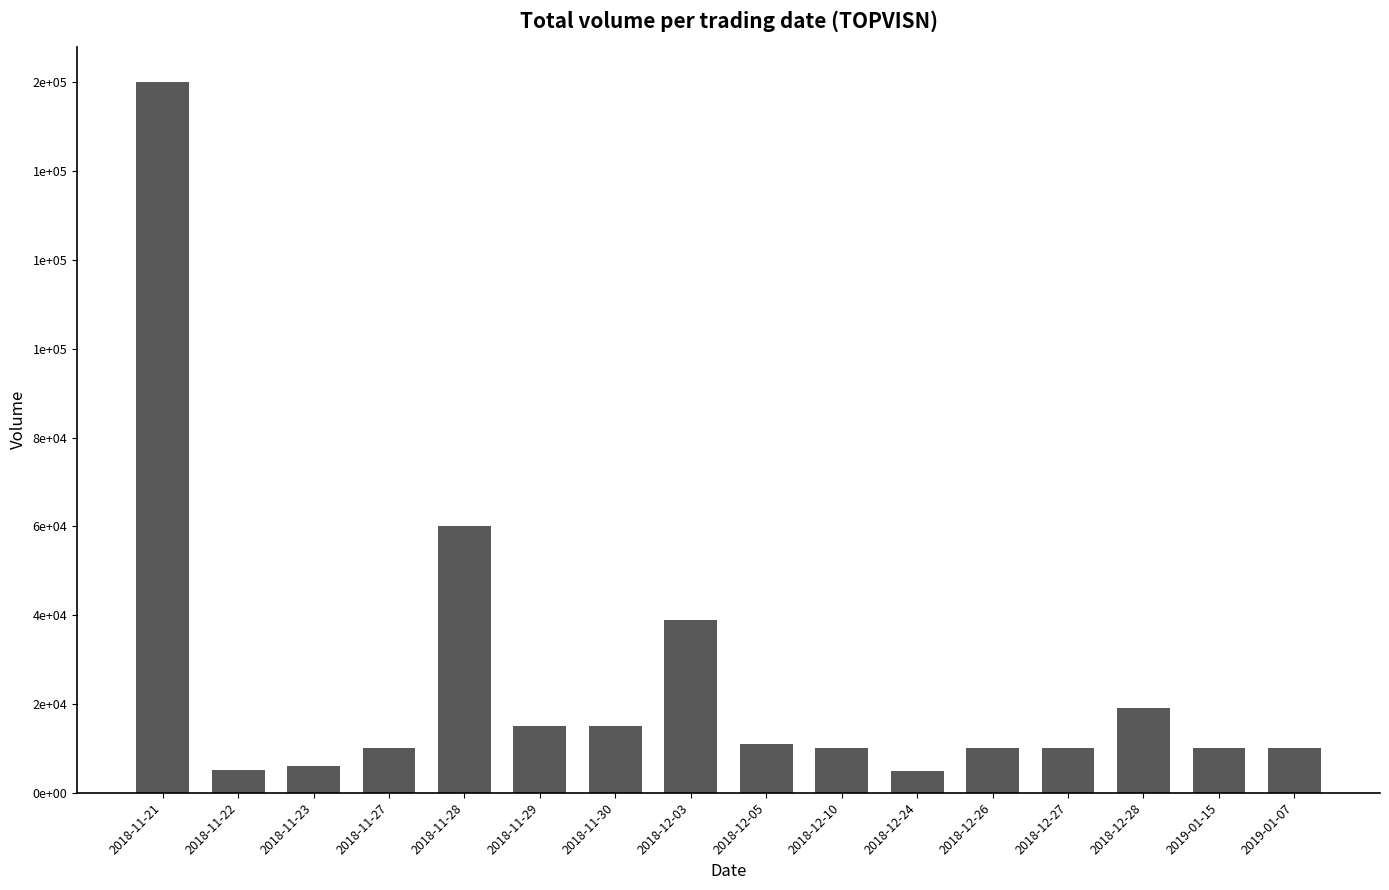

Are the bars horizontal?

No